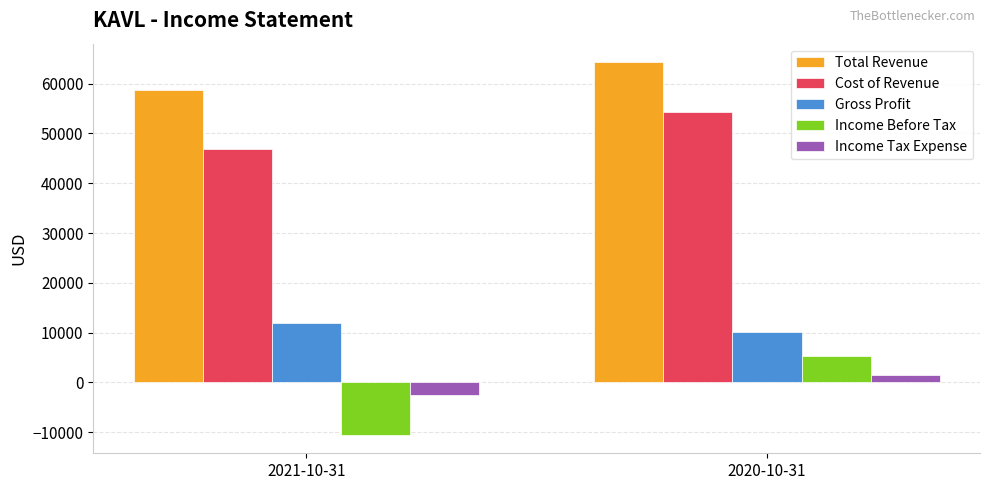

What is the label of the 2nd bar from the right?

2021-10-31